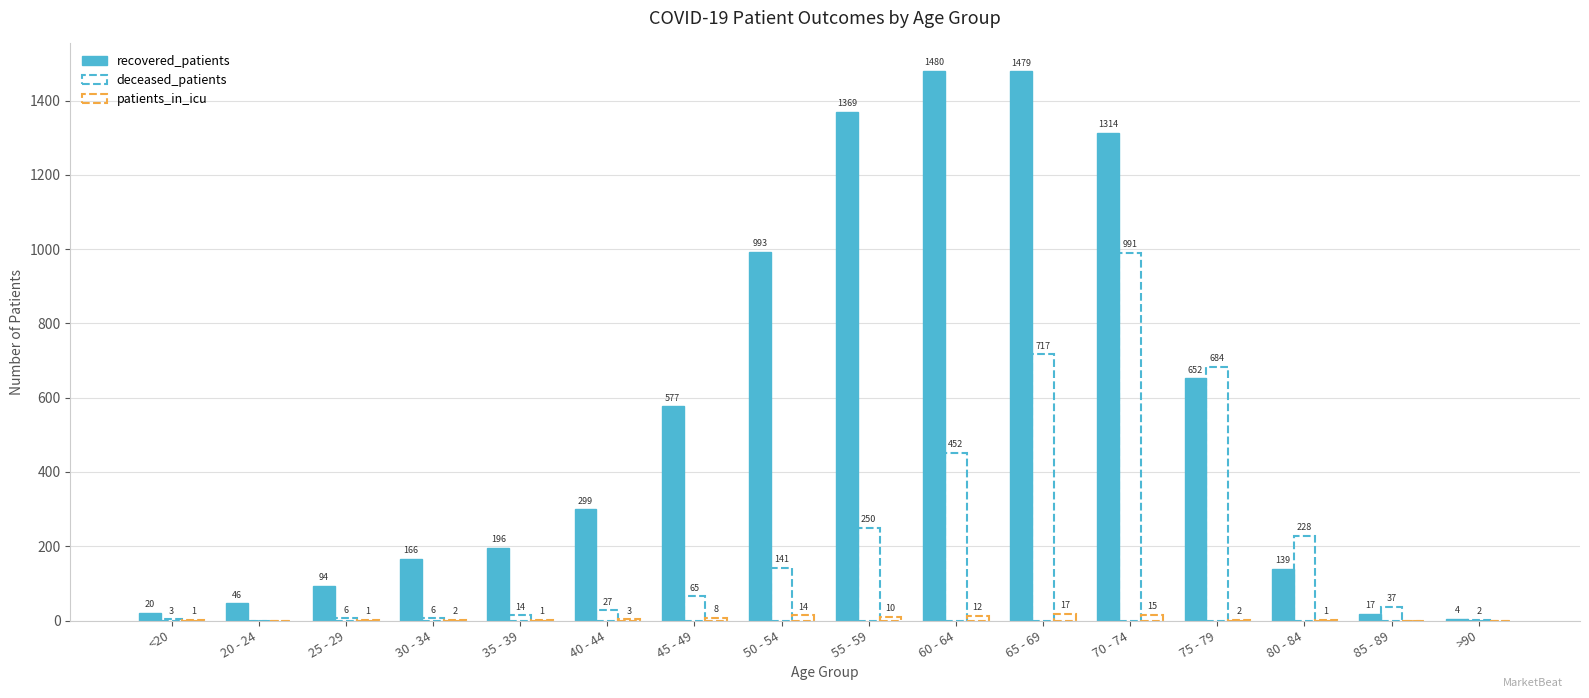

How many values in deceased_patients are above zero?

15